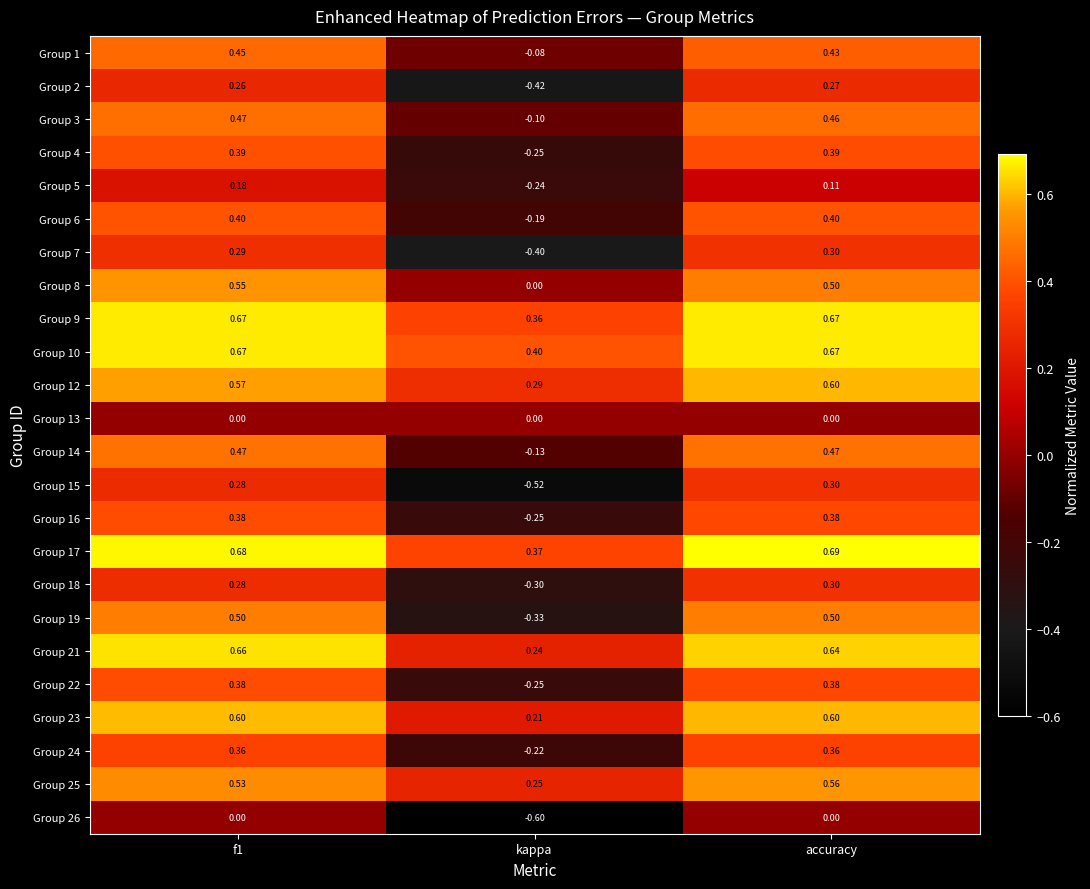

Is the value of Group 21 at kappa greater than the value of Group 26 at f1?

Yes